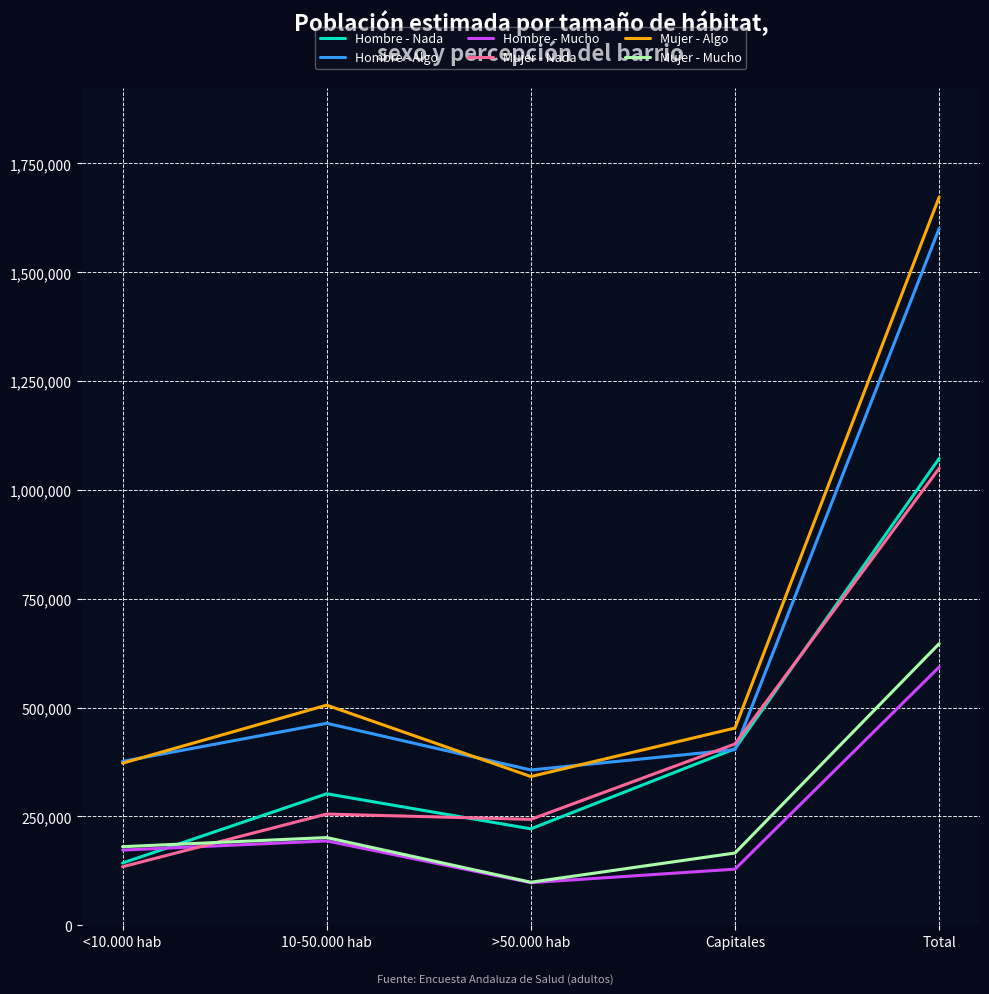

Which label corresponds to the smallest value in the chart?

>50.000 hab